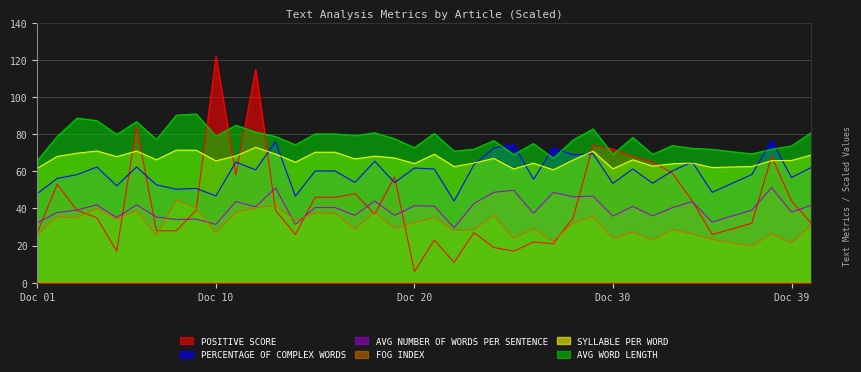

True or false: SYLLABLE PER WORD and AVG NUMBER OF WORDS PER SENTENCE intersect in this chart.

False